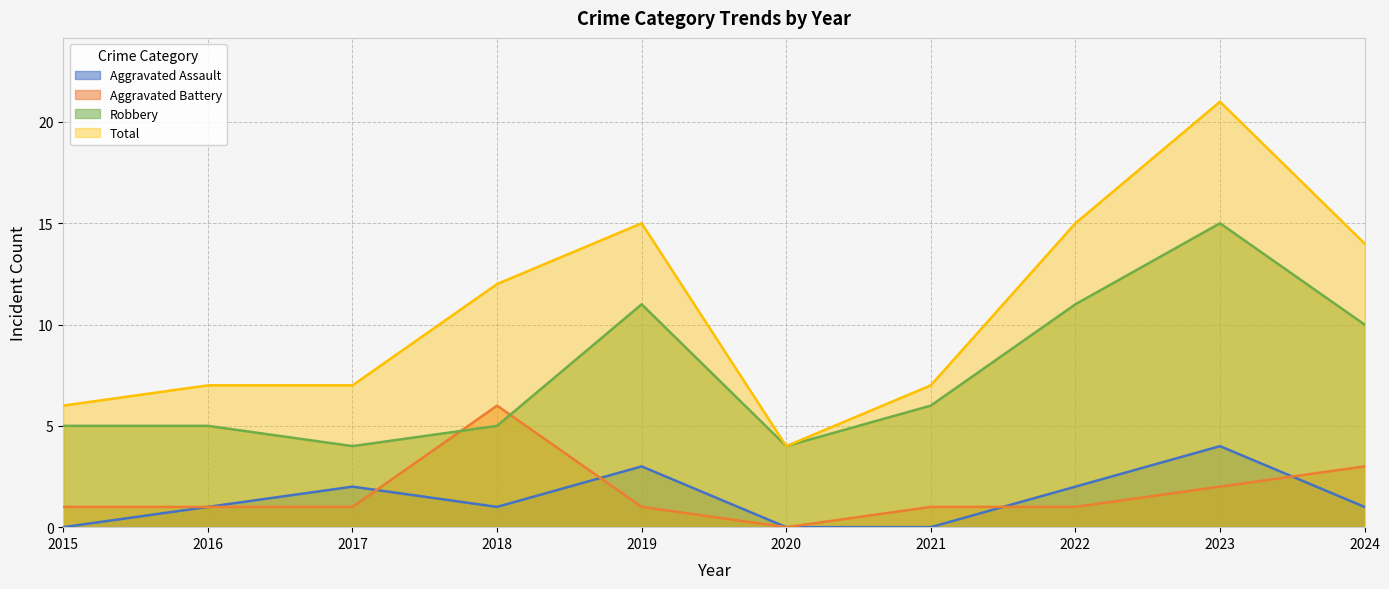

Between 2018 and 2019, which is larger?

2019